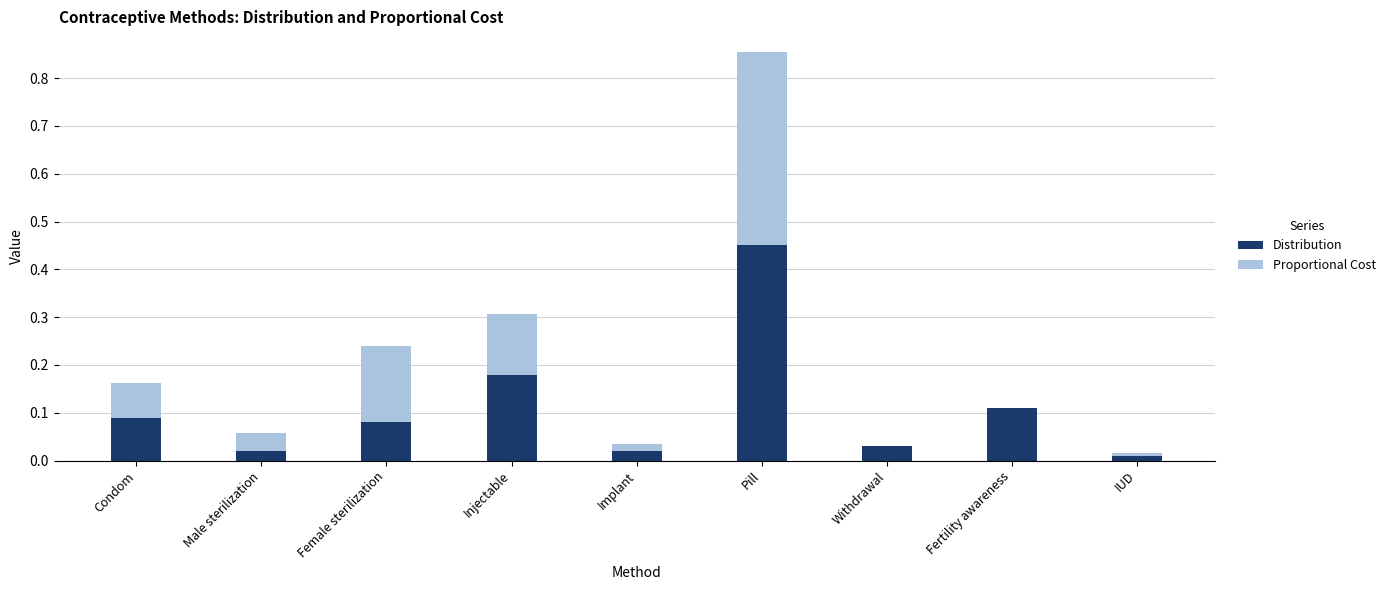

What are all the series names shown in the legend?

Distribution, Proportional Cost